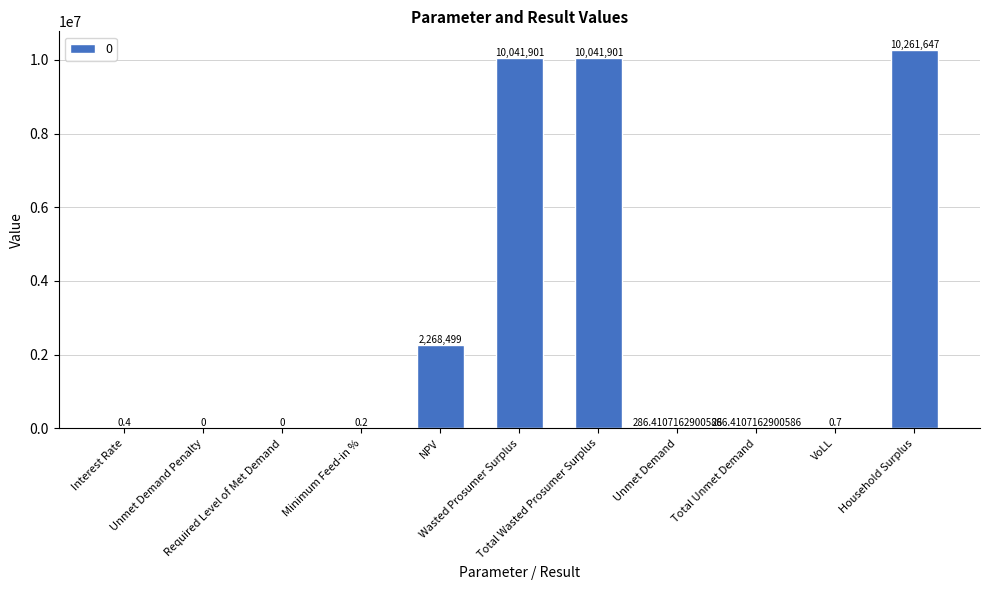

What is the difference between the second highest and minimum values?

10041901.0